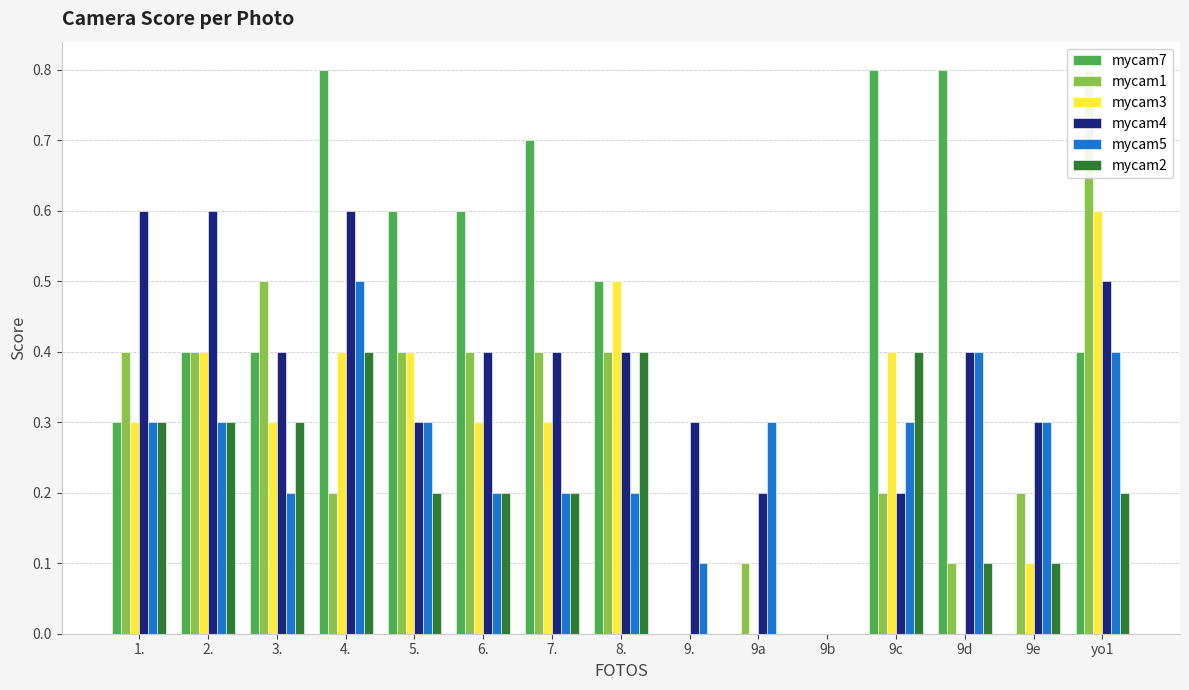

Rank the series at 2. from lowest to highest value.

mycam5, mycam2, mycam7, mycam1, mycam3, mycam4